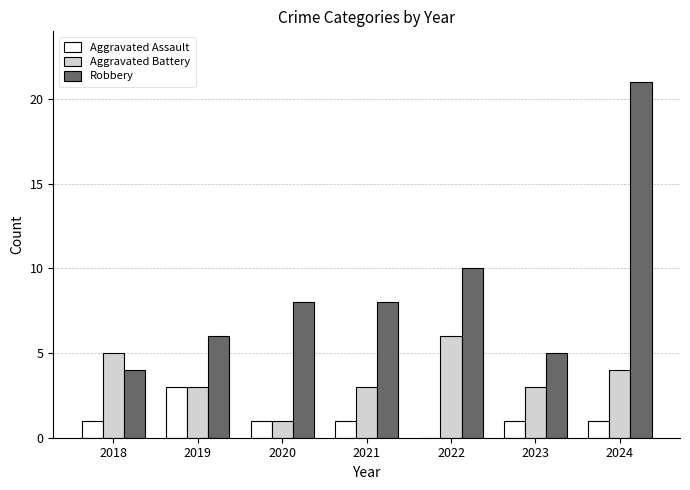

At which category is the sum across all series the highest?

2024